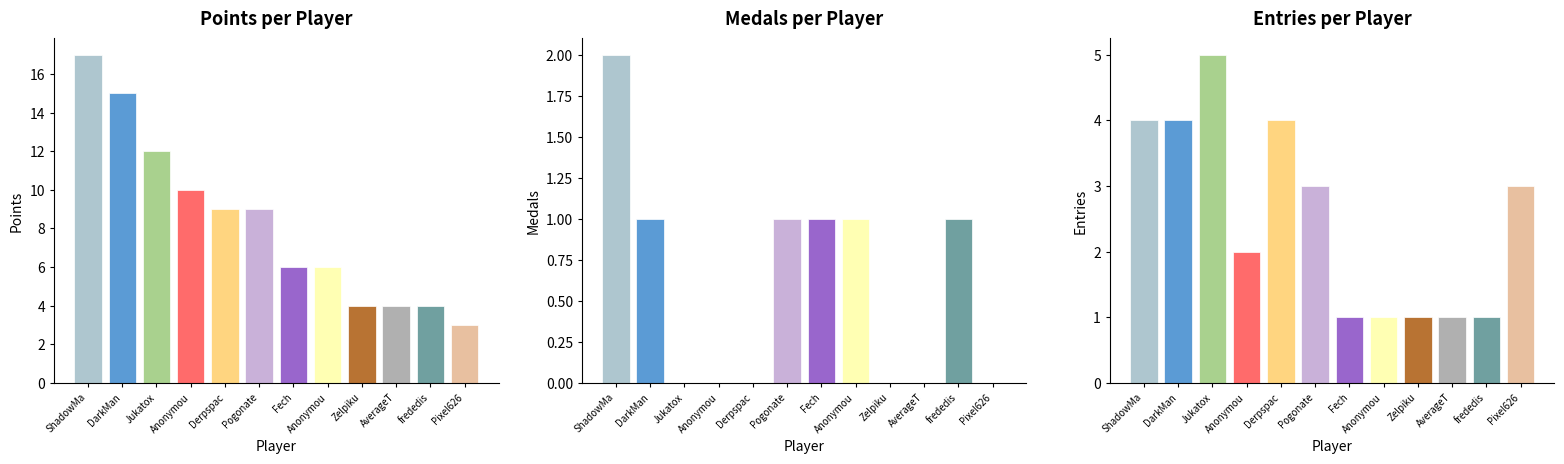

How many values in the Points series exceed 9?

4